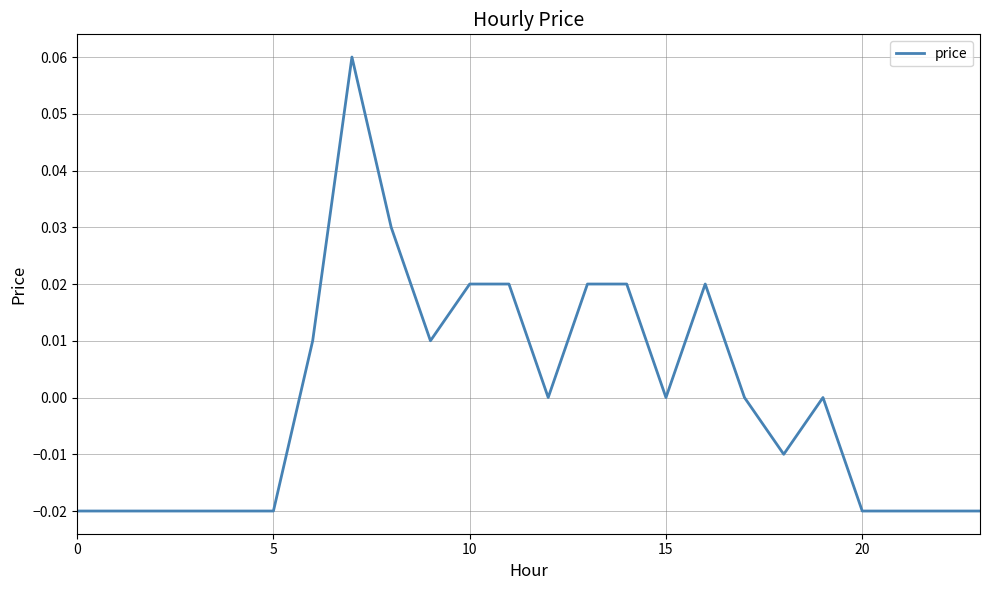

How many points are lower than both their immediate neighbors (excluding endpoints)?

4